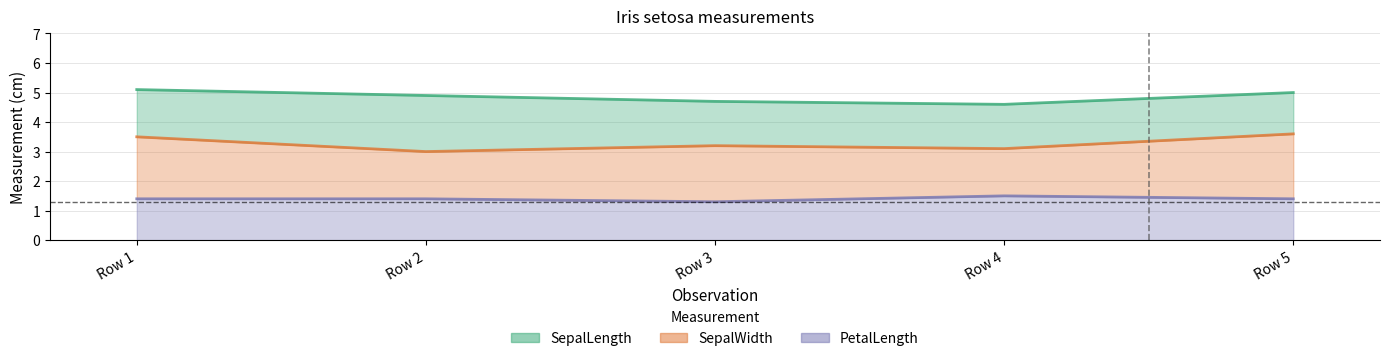

What is the average value of the SepalWidth series?

3.3